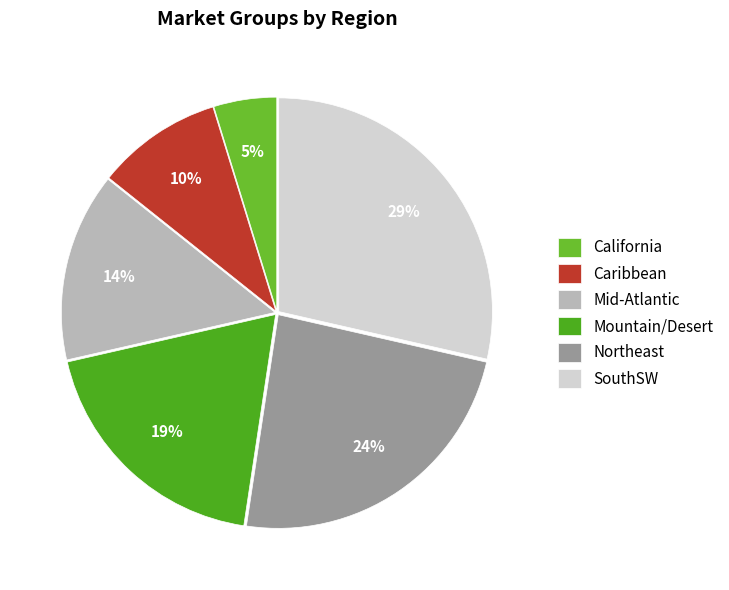

How many segments does this pie chart have?

6